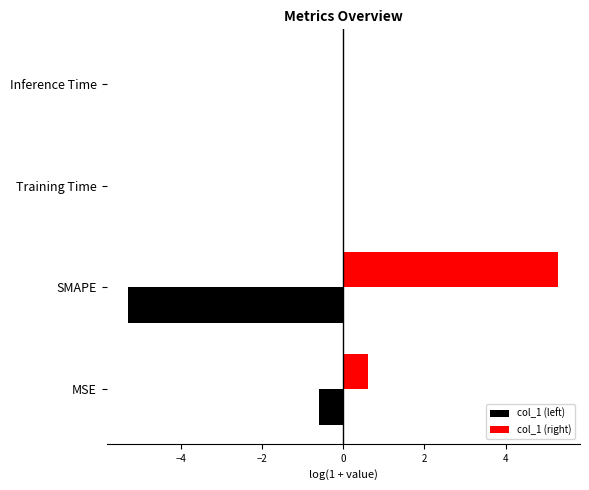

Where is col_1 (right) nearest to the value 2?

MSE